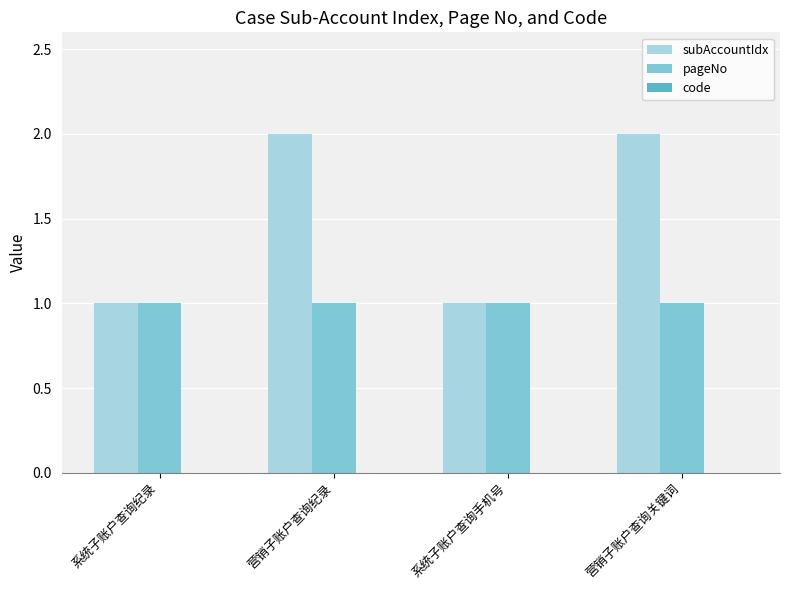

What is the sum of all pageNo values?

4